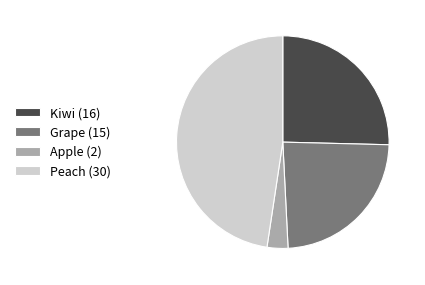

Is there any slice that represents more than half of the pie?

No